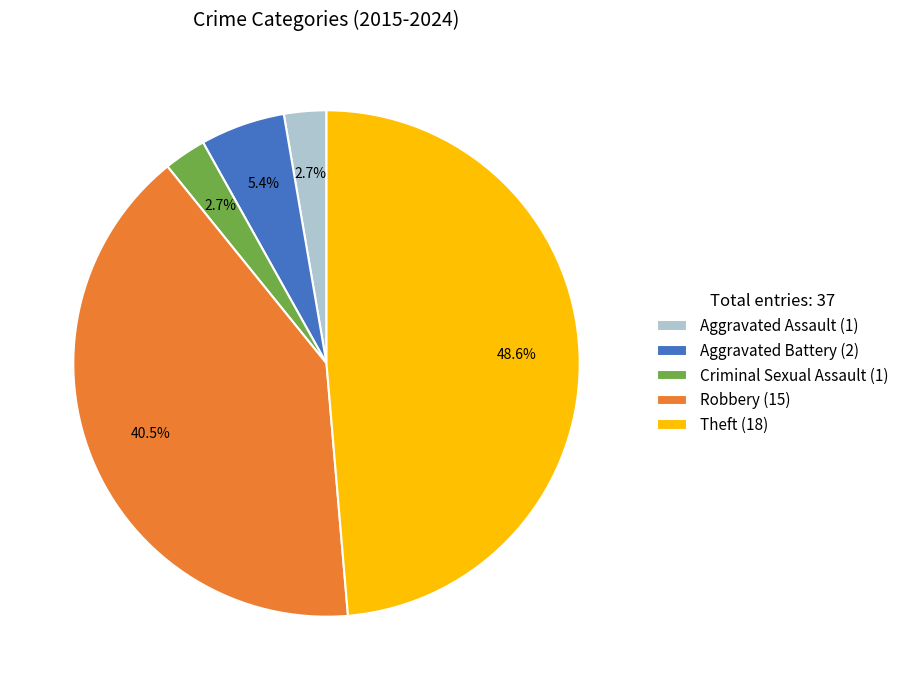

Is the sum of Aggravated Assault and Aggravated Battery greater than half?

No